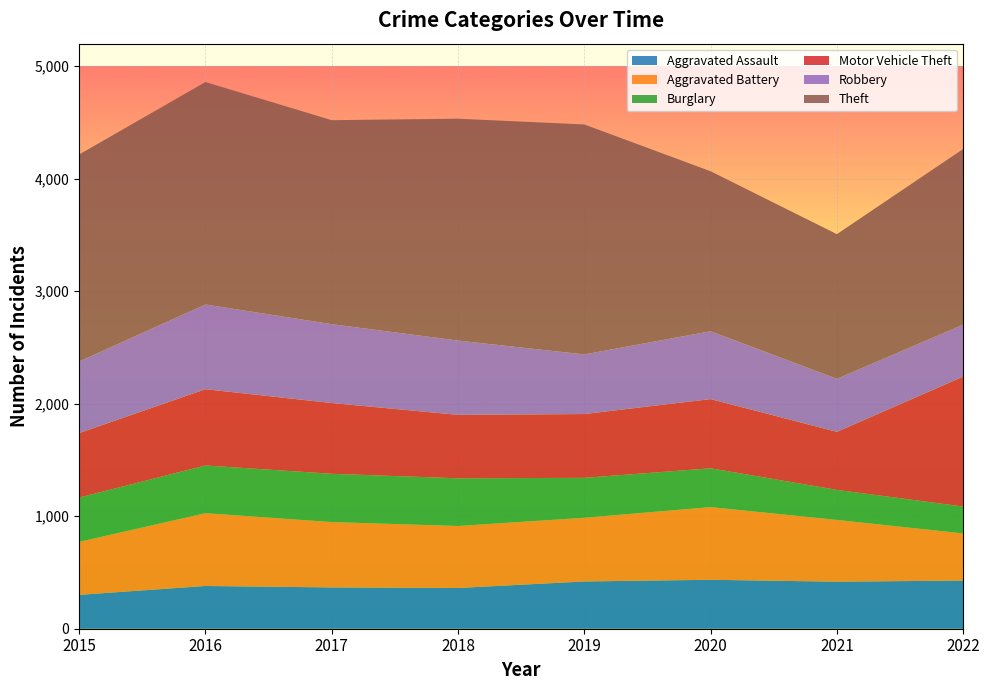

Reading left to right, list all the values displayed in this chart.

Aggravated Assault: 2015=301	2016=380	2017=367	2018=362	2019=420	2020=435	2021=418	2022=428
Aggravated Battery: 2015=471	2016=647	2017=581	2018=551	2019=566	2020=646	2021=549	2022=419
Burglary: 2015=394	2016=424	2017=429	2018=424	2019=355	2020=345	2021=267	2022=239
Motor Vehicle Theft: 2015=573	2016=678	2017=629	2018=564	2019=567	2020=615	2021=516	2022=1155
Robbery: 2015=636	2016=753	2017=701	2018=660	2019=530	2020=603	2021=471	2022=462
Theft: 2015=1840	2016=1977	2017=1813	2018=1972	2019=2044	2020=1422	2021=1286	2022=1561